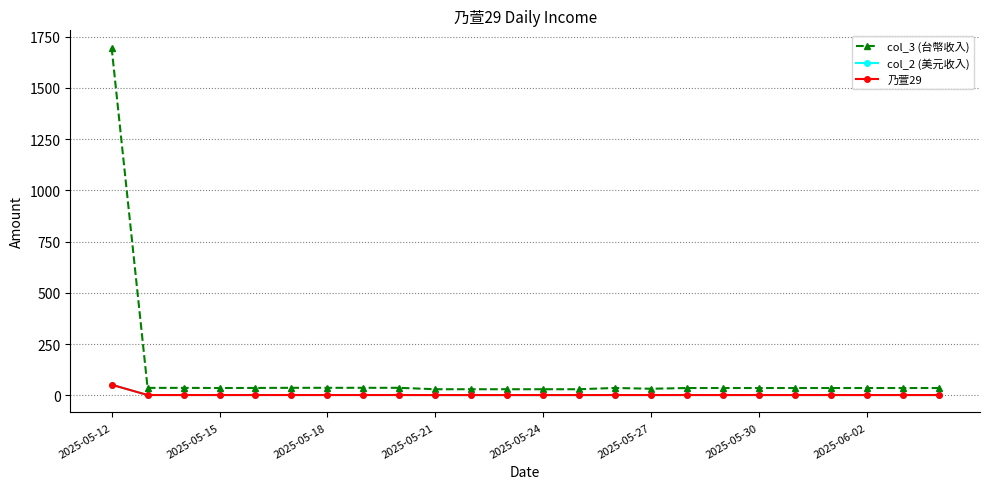

What is the smallest value displayed?

0.9